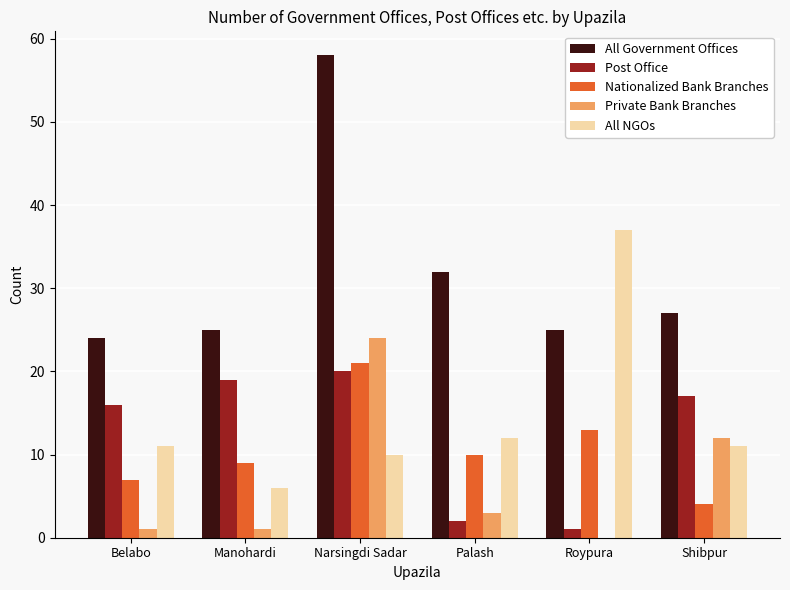

At which category is the sum across all series the highest?

Narsingdi Sadar